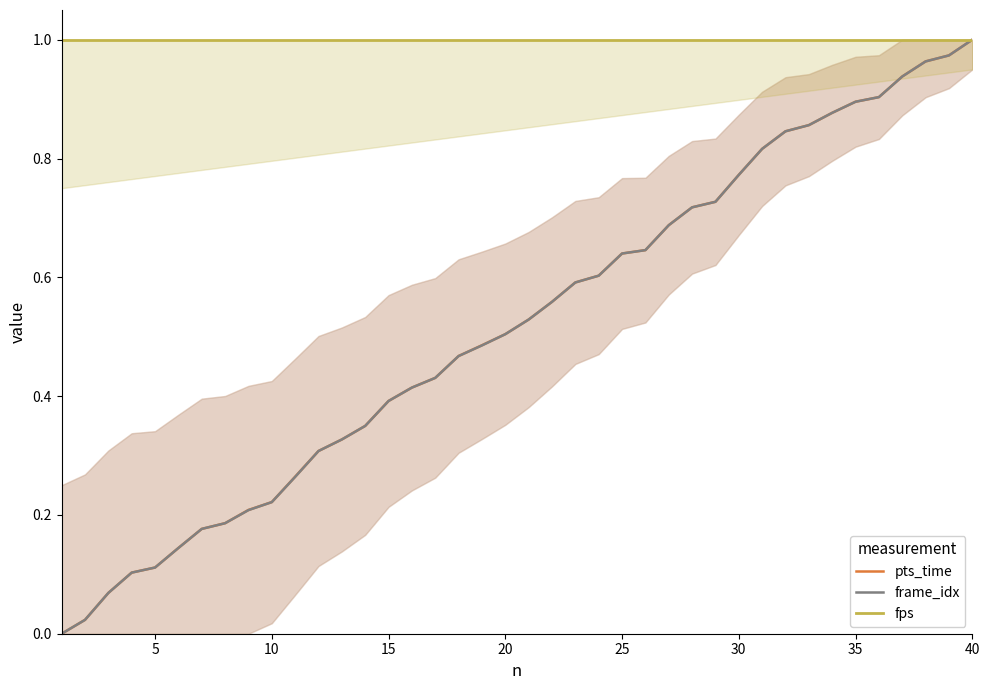

Reading left to right, what are all the values shown in this chart?

pts_time: 0.0	0.0	0.1	0.1	0.1	0.1	0.2	0.2	0.2	0.2	0.3	0.3	0.3	0.3	0.4	0.4	0.4	0.5	0.5	0.5	0.5	0.6	0.6	0.6	0.6	0.6	0.7	0.7	0.7	0.8	0.8	0.8	0.9	0.9	0.9	0.9	0.9	1.0	1.0	1.0
frame_idx: 0.0	0.0	0.1	0.1	0.1	0.1	0.2	0.2	0.2	0.2	0.3	0.3	0.3	0.3	0.4	0.4	0.4	0.5	0.5	0.5	0.5	0.6	0.6	0.6	0.6	0.6	0.7	0.7	0.7	0.8	0.8	0.8	0.9	0.9	0.9	0.9	0.9	1.0	1.0	1.0
fps: 1.0	1.0	1.0	1.0	1.0	1.0	1.0	1.0	1.0	1.0	1.0	1.0	1.0	1.0	1.0	1.0	1.0	1.0	1.0	1.0	1.0	1.0	1.0	1.0	1.0	1.0	1.0	1.0	1.0	1.0	1.0	1.0	1.0	1.0	1.0	1.0	1.0	1.0	1.0	1.0